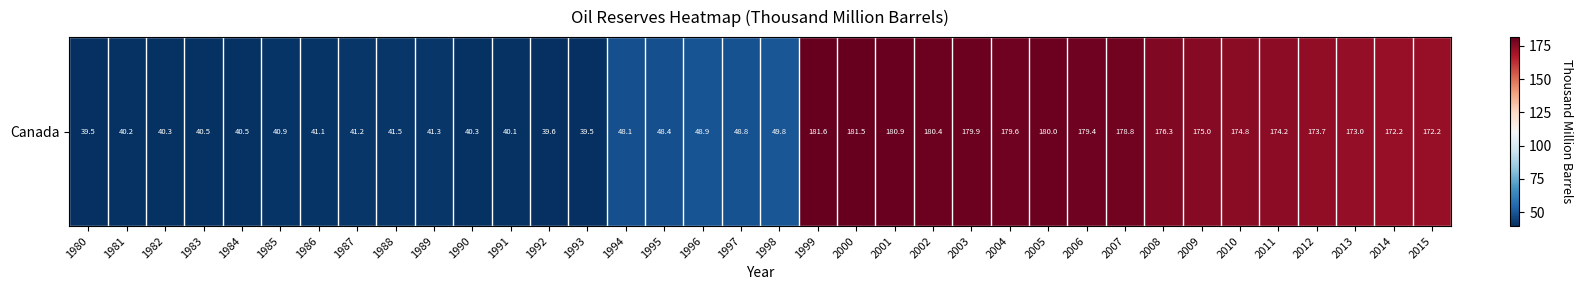

What is the minimum value shown in the chart?

39.5